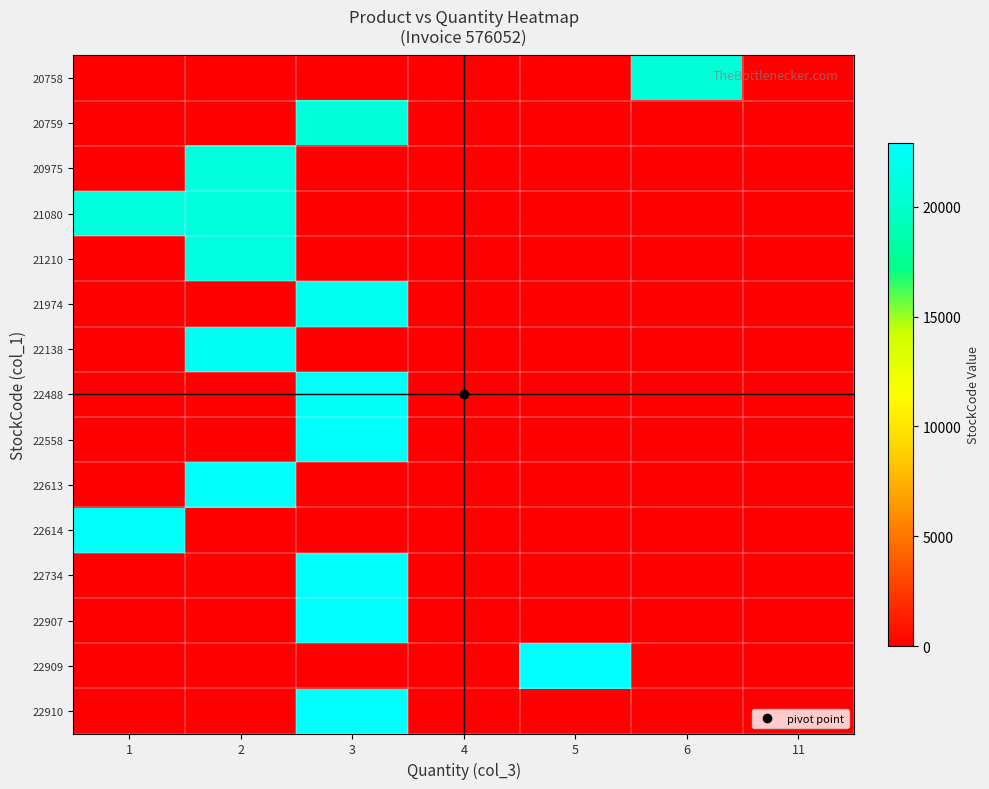

What is the spread (max minus min) of values at 6?

20758